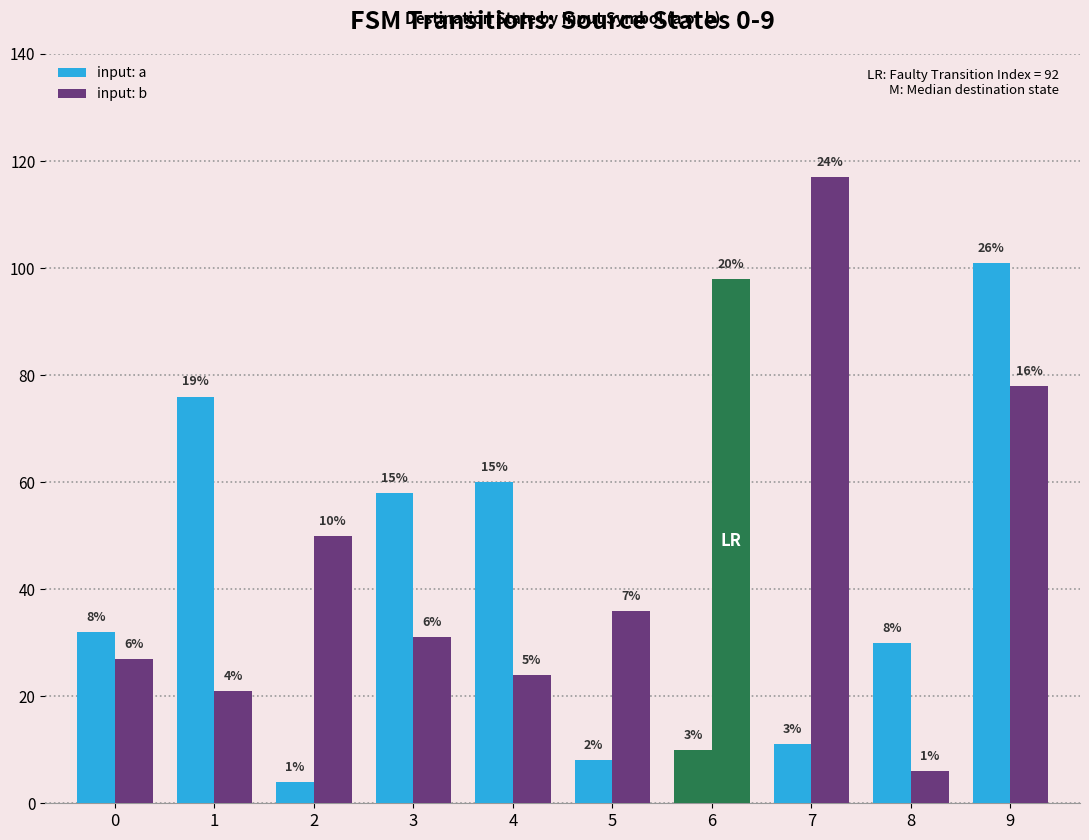

The input: a series shows 8 at 5. True or false?

True